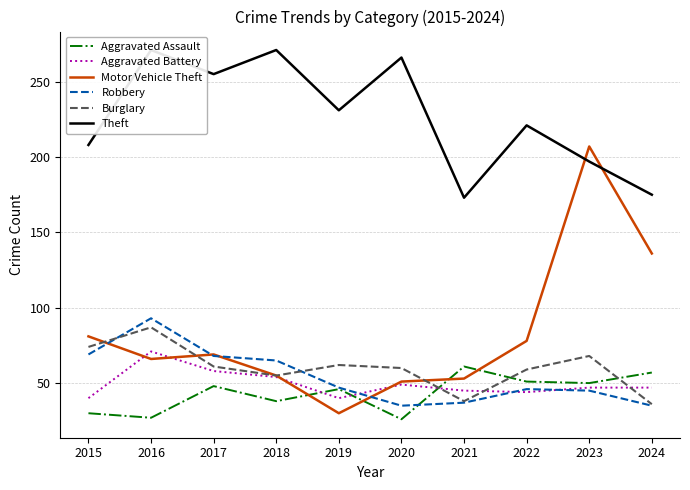

How many interior local valleys does the Robbery series have?

1